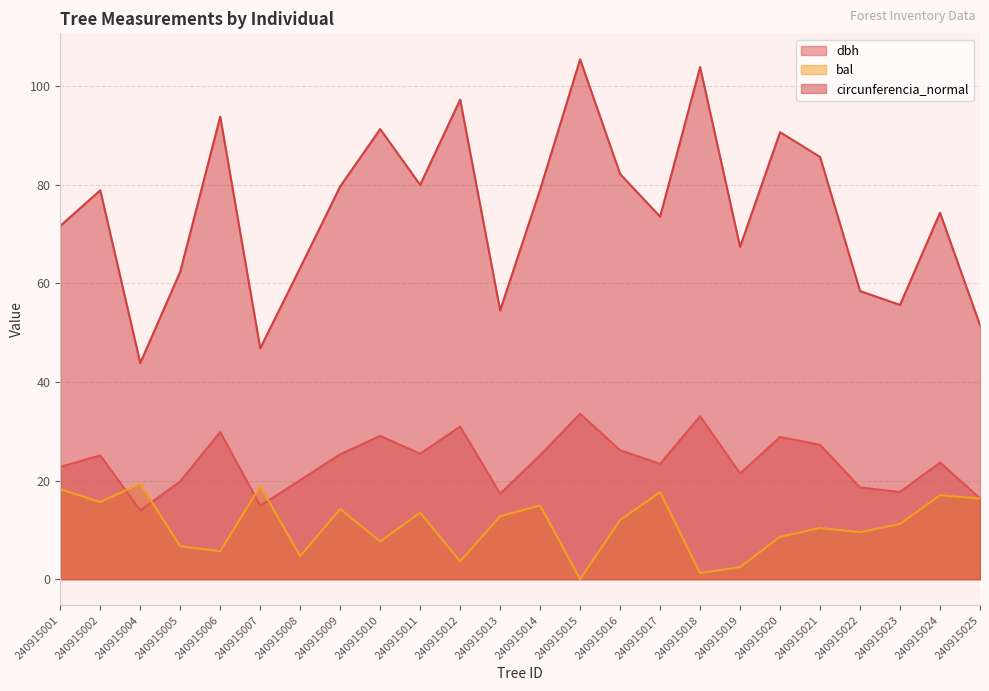

At which category does the chart reach its minimum across all series?

240915015